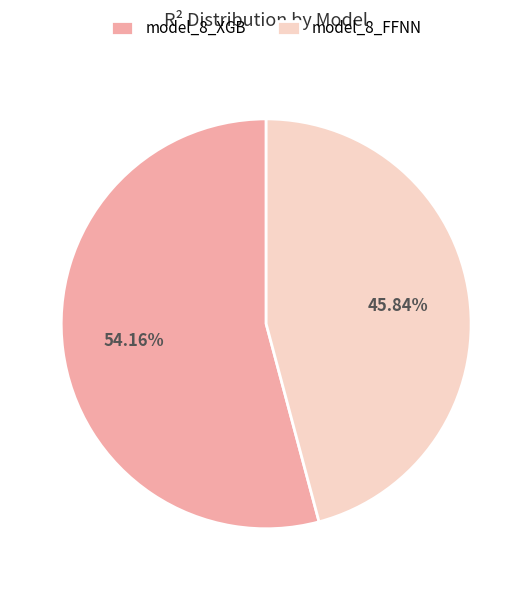

Which slice is the largest?

model_8_XGB